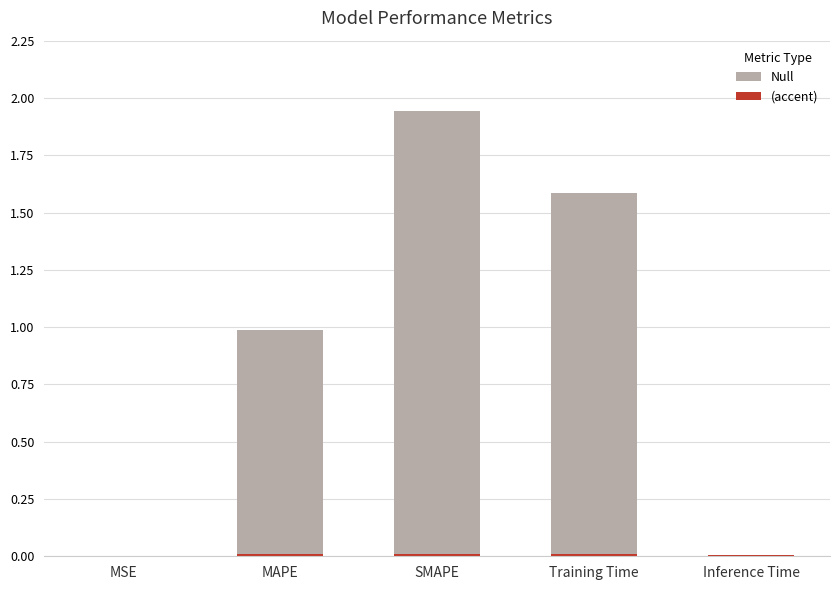

What is the greatest value displayed?

1.9